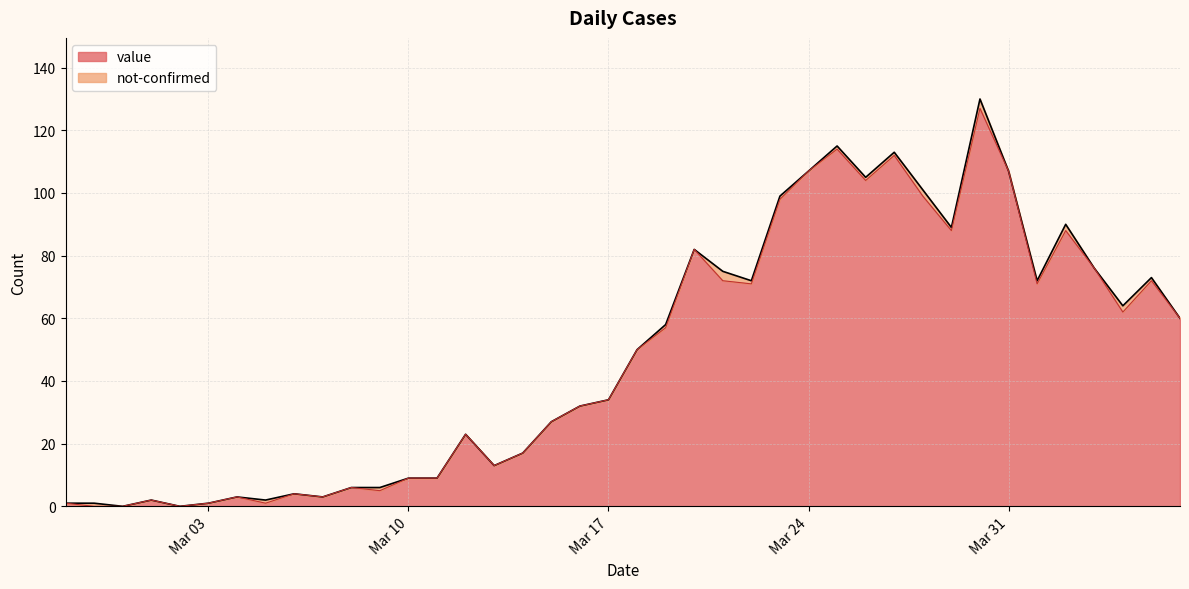

At which category does the chart reach its minimum across all series?

2020-02-28